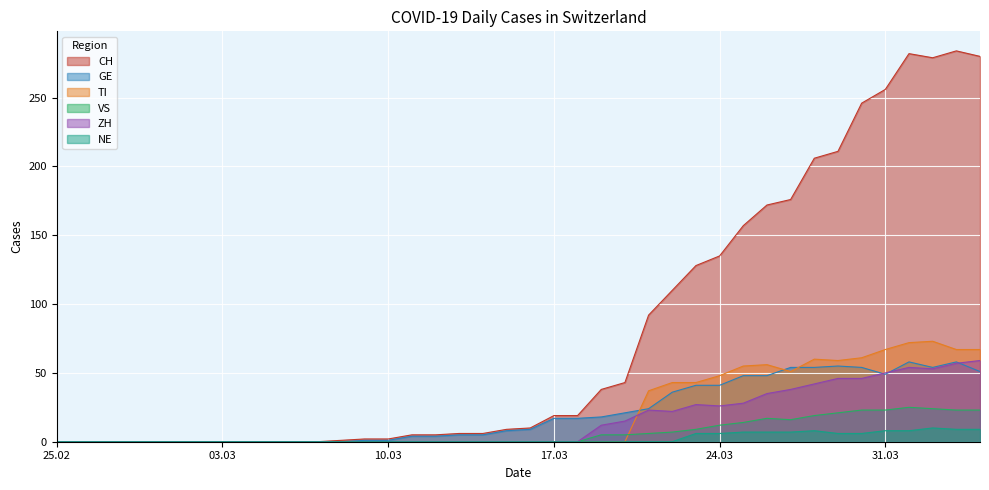

What is the difference between the highest and lowest values at 2020-03-16?

10